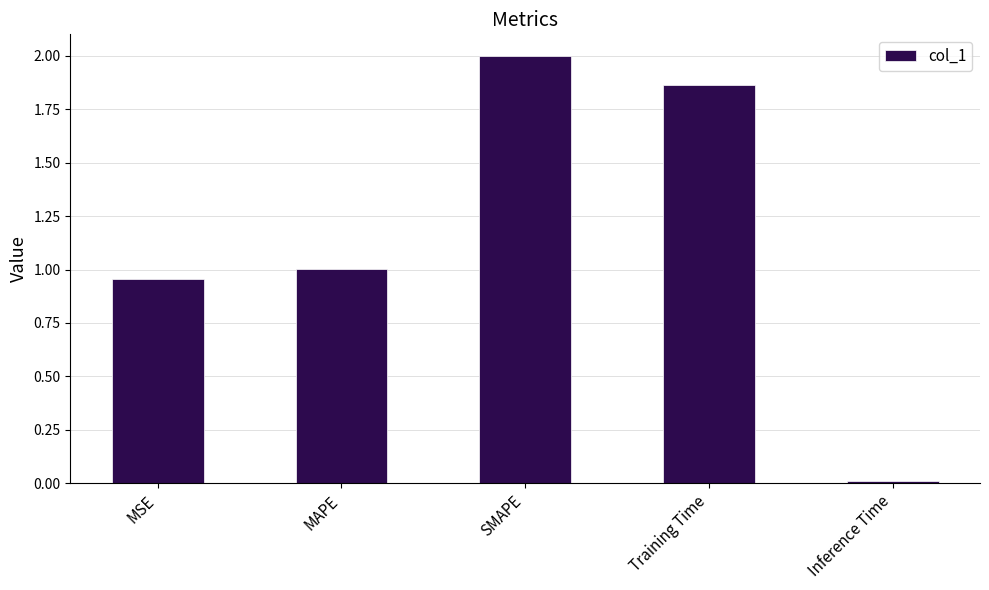

Between Inference Time and SMAPE, which is larger?

SMAPE